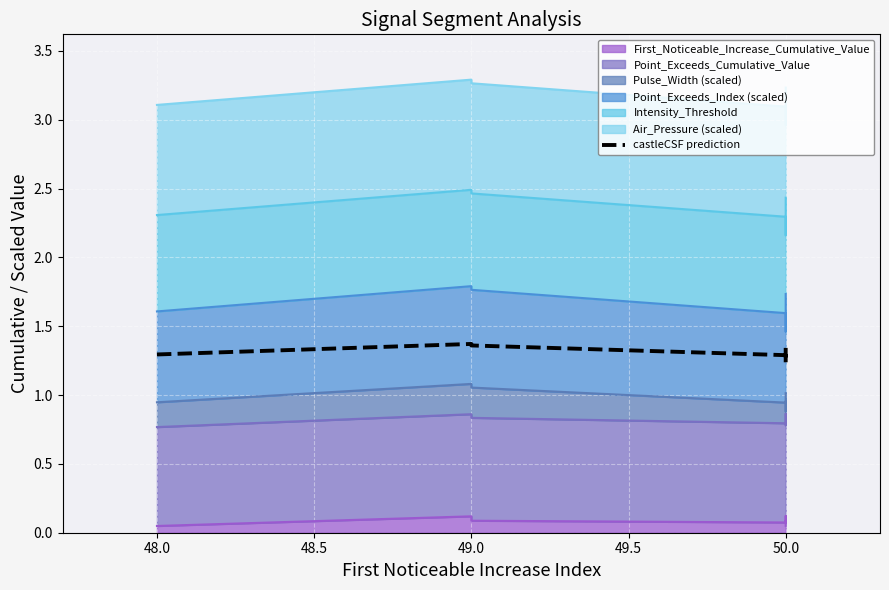

What is the sum of the values at 49.0 and 50.0?

2.7